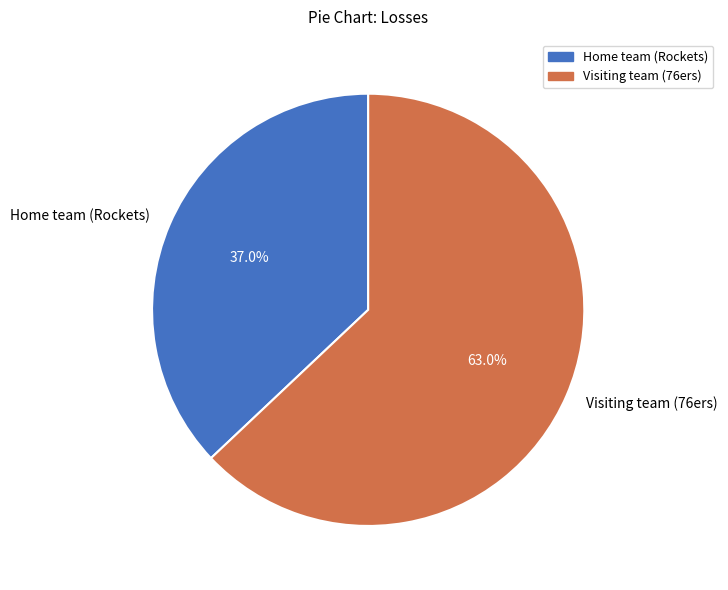

True or false: Home team (Rockets) accounts for 24% of the total.

False